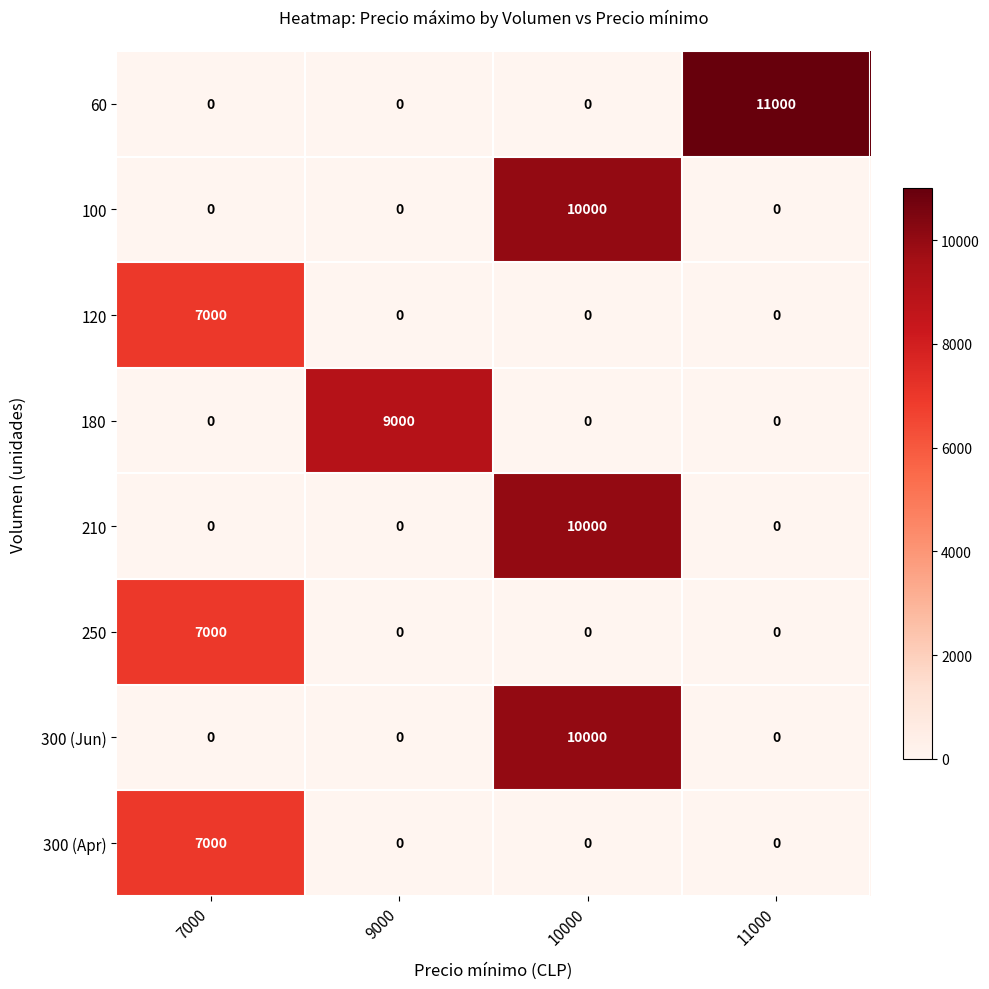

Count the number of categories in the chart.

4